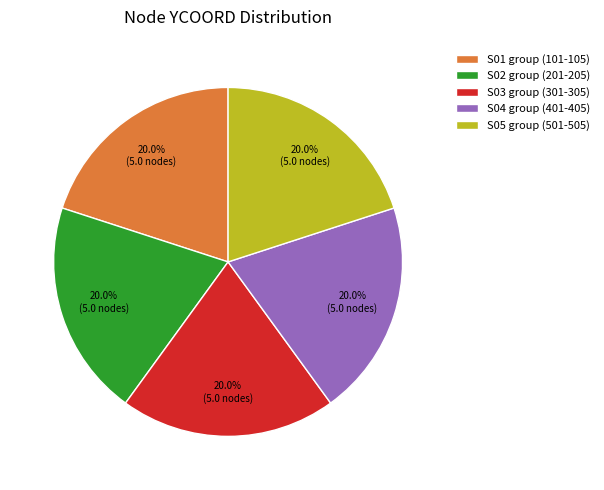

How many slices are in this pie chart?

5